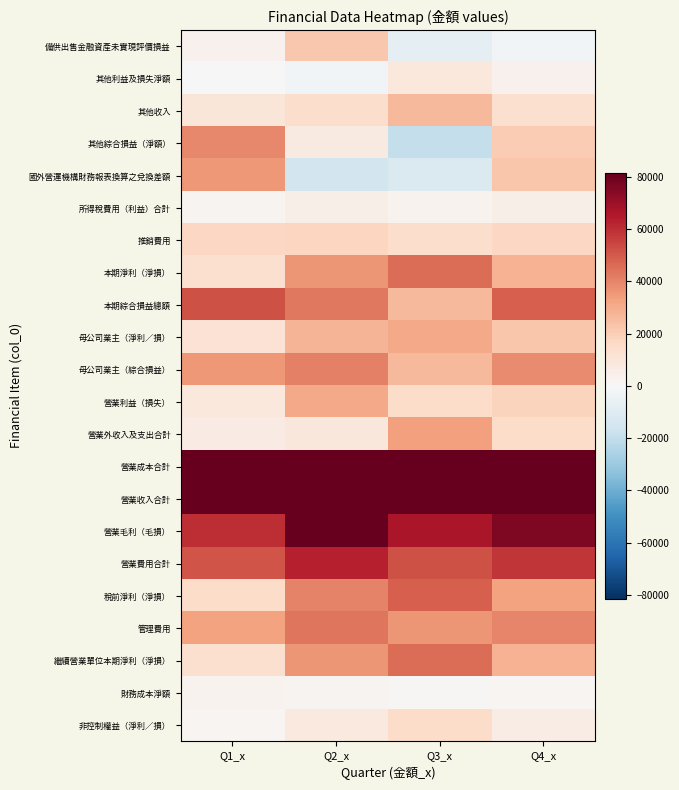

Reading right to left, transcribe all the data shown in this chart.

備供出售金融資產未實現評價損益: Q4_x=-2037	Q3_x=-7250	Q2_x=22272	Q1_x=3814
其他利益及損失淨額: Q4_x=3377	Q3_x=8398	Q2_x=-2490	Q1_x=-247
其他收入: Q4_x=13324	Q3_x=26280	Q2_x=14475	Q1_x=9885
其他綜合損益（淨額）: Q4_x=20452	Q3_x=-19201	Q2_x=7443	Q1_x=39331
國外營運機構財務報表換算之兌換差額: Q4_x=22489	Q3_x=-11951	Q2_x=-14829	Q1_x=35517
所得稅費用（利益）合計: Q4_x=4785	Q3_x=3014	Q2_x=4491	Q1_x=2299
推銷費用: Q4_x=16628	Q3_x=14112	Q2_x=17532	Q1_x=16825
本期淨利（淨損）: Q4_x=28198	Q3_x=45721	Q2_x=35735	Q1_x=12926
本期綜合損益總額: Q4_x=48650	Q3_x=26520	Q2_x=43178	Q1_x=52257
母公司業主（淨利／損）: Q4_x=22344	Q3_x=30640	Q2_x=27507	Q1_x=11544
母公司業主（綜合損益）: Q4_x=38676	Q3_x=26301	Q2_x=40959	Q1_x=35181
營業利益（損失）: Q4_x=18079	Q3_x=14949	Q2_x=30759	Q1_x=8576
營業外收入及支出合計: Q4_x=14904	Q3_x=33786	Q2_x=9467	Q1_x=6649
營業成本合計: Q4_x=619031	Q3_x=521726	Q2_x=649893	Q1_x=473158
營業收入合計: Q4_x=695341	Q3_x=588669	Q2_x=743902	Q1_x=533258
營業毛利（毛損）: Q4_x=76310	Q3_x=66943	Q2_x=94009	Q1_x=60100
營業費用合計: Q4_x=58231	Q3_x=51994	Q2_x=63250	Q1_x=51524
稅前淨利（淨損）: Q4_x=32983	Q3_x=48735	Q2_x=40226	Q1_x=15225
管理費用: Q4_x=39700	Q3_x=35832	Q2_x=43664	Q1_x=32797
繼續營業單位本期淨利（淨損）: Q4_x=28198	Q3_x=45721	Q2_x=35735	Q1_x=12926
財務成本淨額: Q4_x=1797	Q3_x=892	Q2_x=2518	Q1_x=2989
非控制權益（淨利／損）: Q4_x=5854	Q3_x=15081	Q2_x=8228	Q1_x=1382